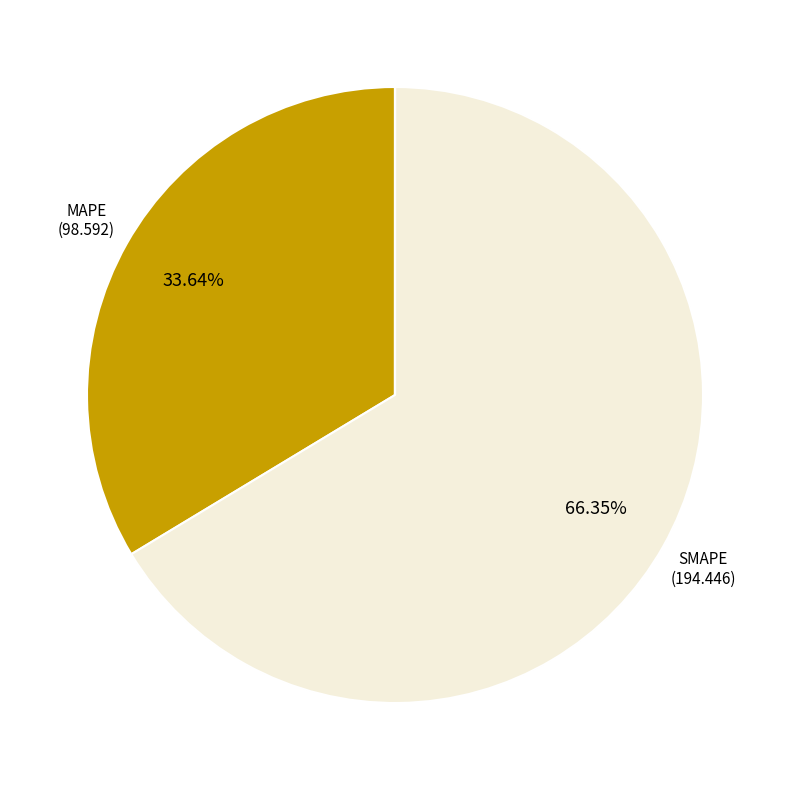

What is the majority slice?

SMAPE